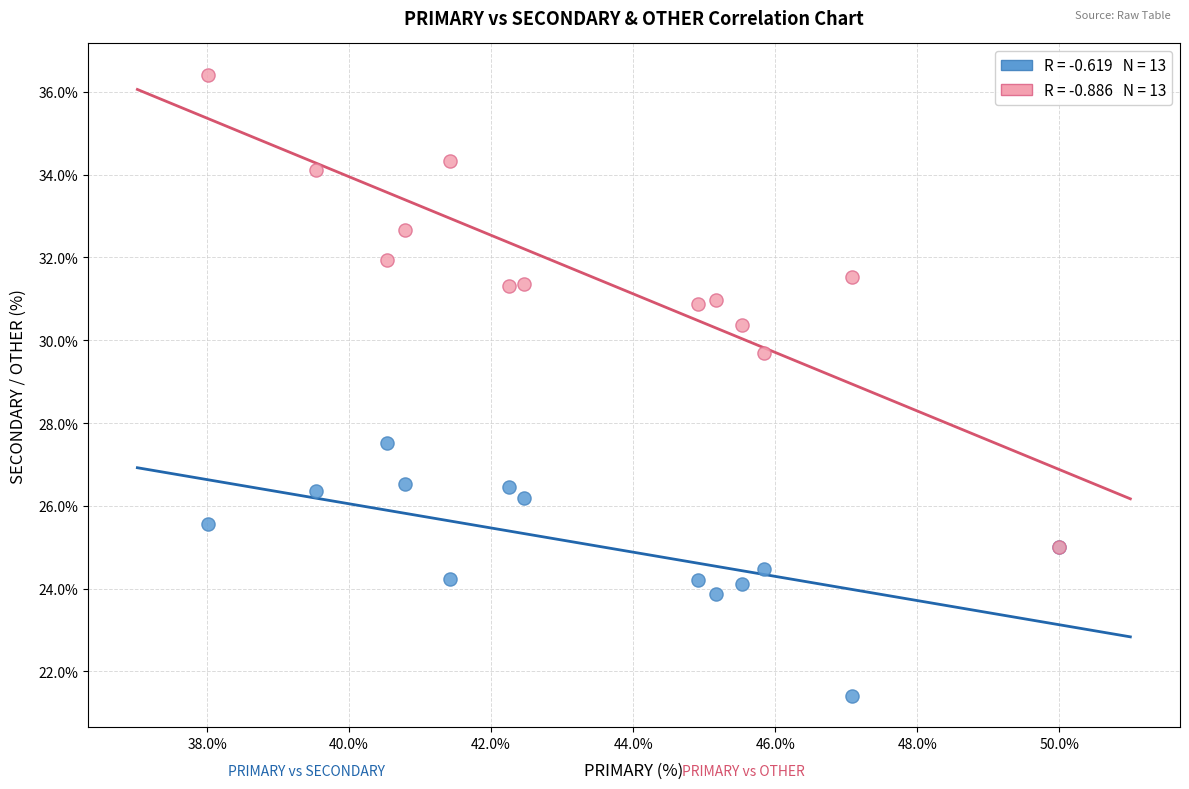

Across all series, what Y value is closest to 28?

27.5